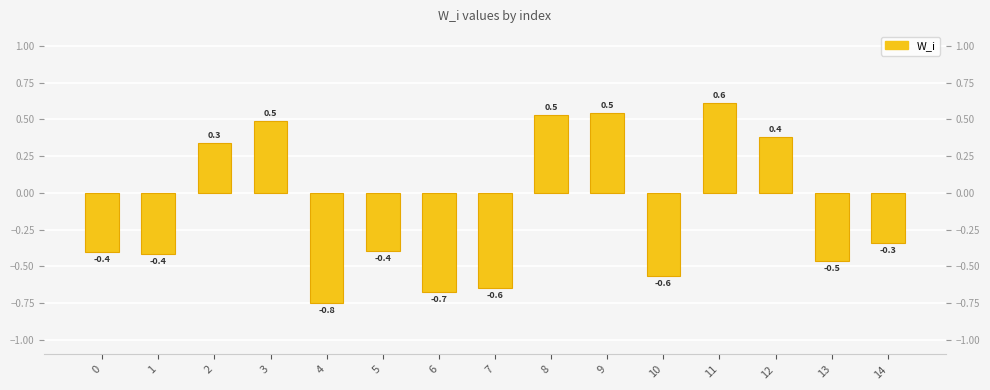

What is the average value?

-0.1